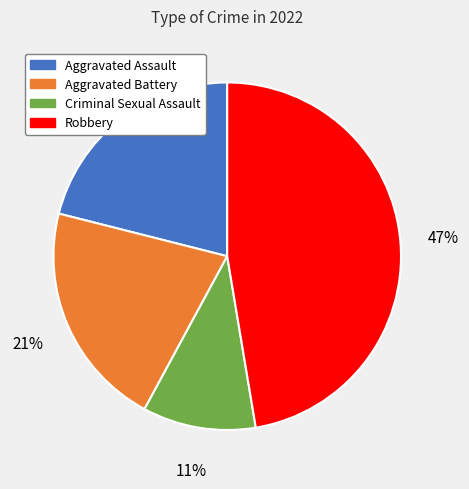

Does any single category account for the majority?

No